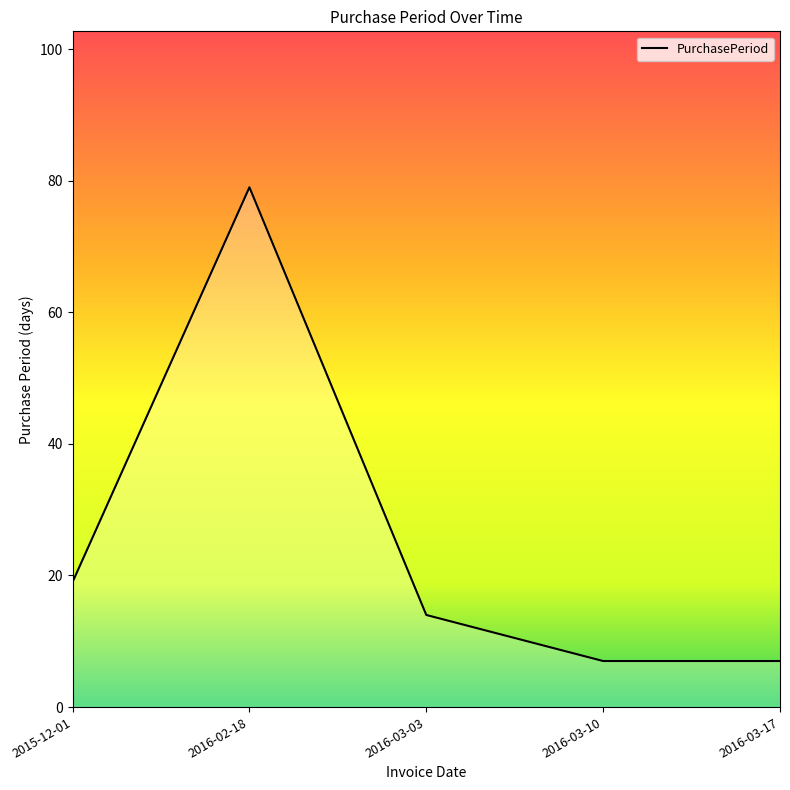

What is the maximum value shown in the chart?

79